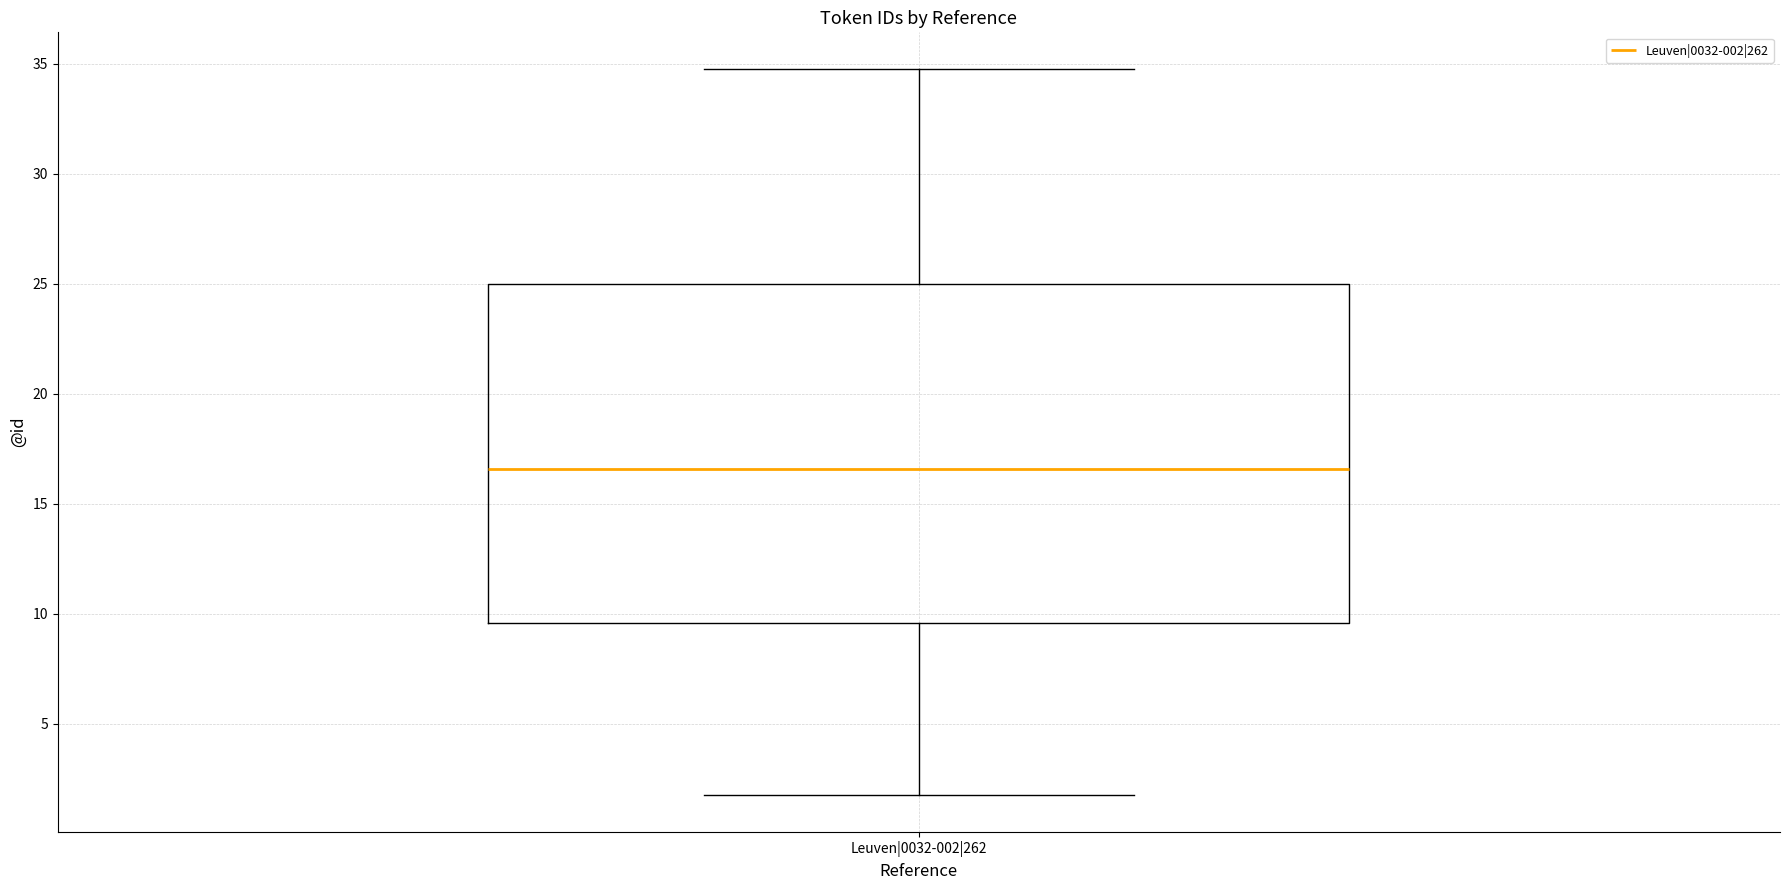

Where does the lower whisker of the box for Leuven|0032-002|262 end on the y-axis? The values are not printed on the chart, so give them approximately, as read against the axis.

1.5